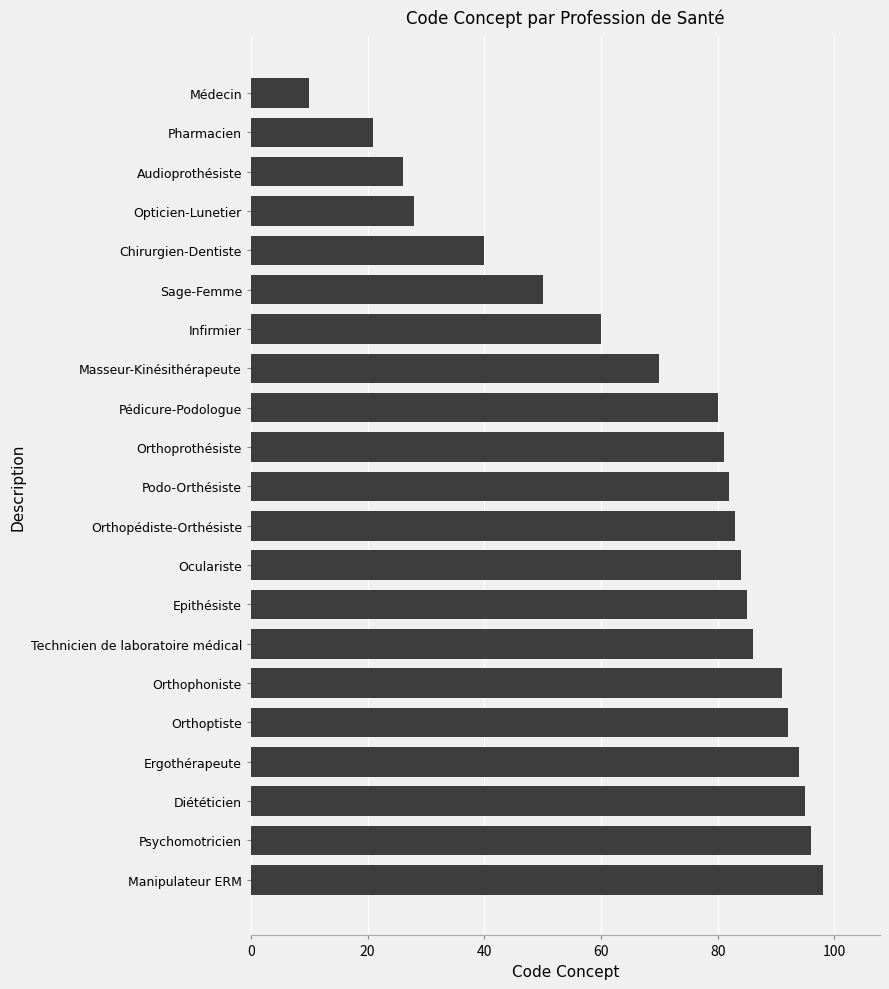

Between Technicien de laboratoire médical and Diététicien, which is larger?

Diététicien